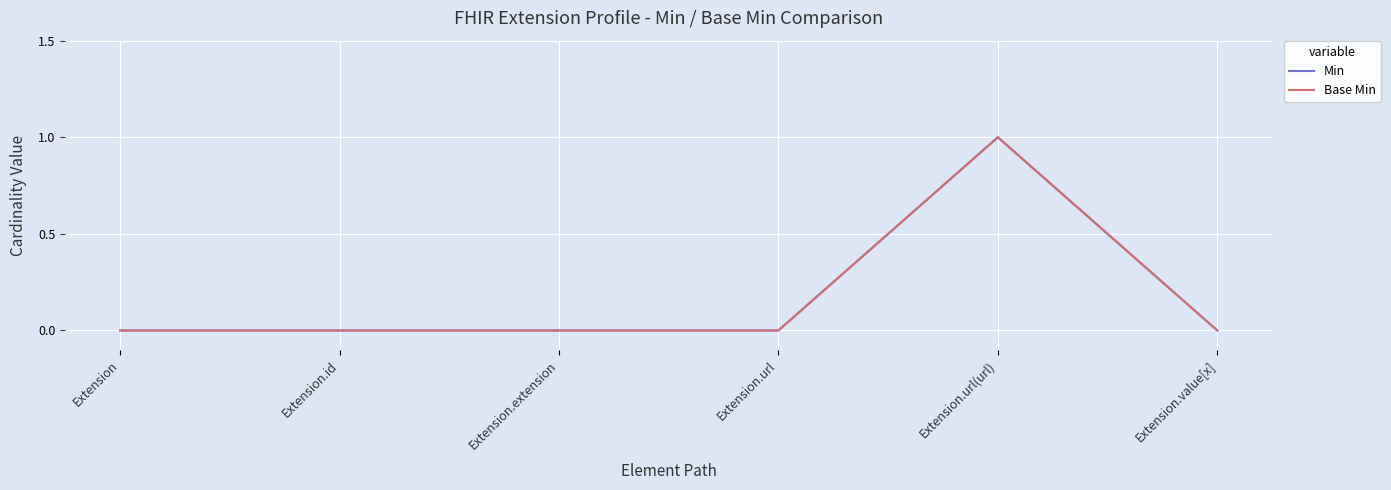

Does the chart display data point markers on the line(s)?

No